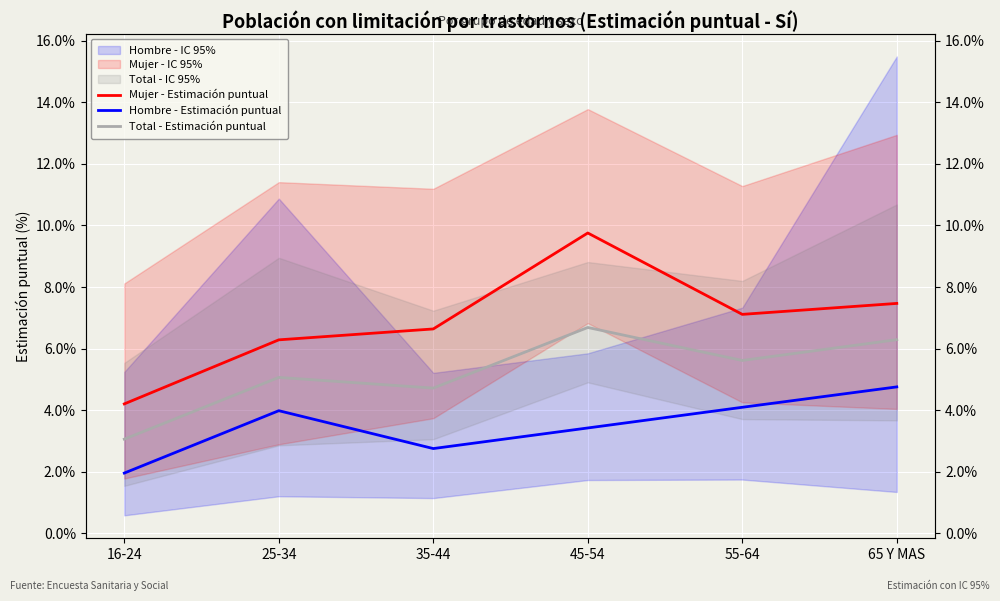

List the series in order of their overall mean, highest first.

Mujer - Estimación puntual, Total - Estimación puntual, Hombre - Estimación puntual